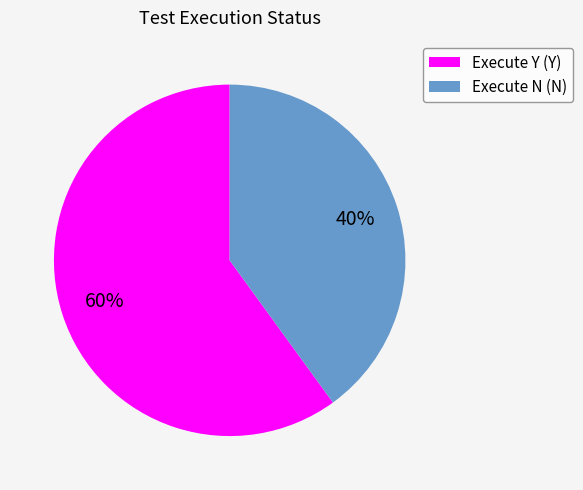

Is there any slice that represents more than half of the pie?

Yes